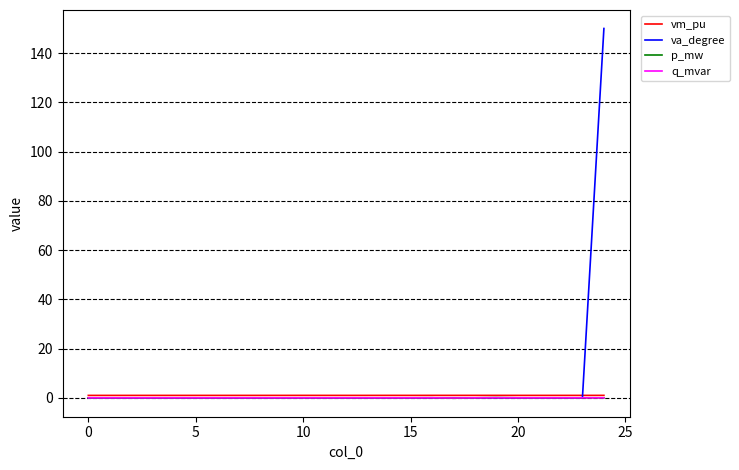

What is the maximum value for va_degree?

150.0